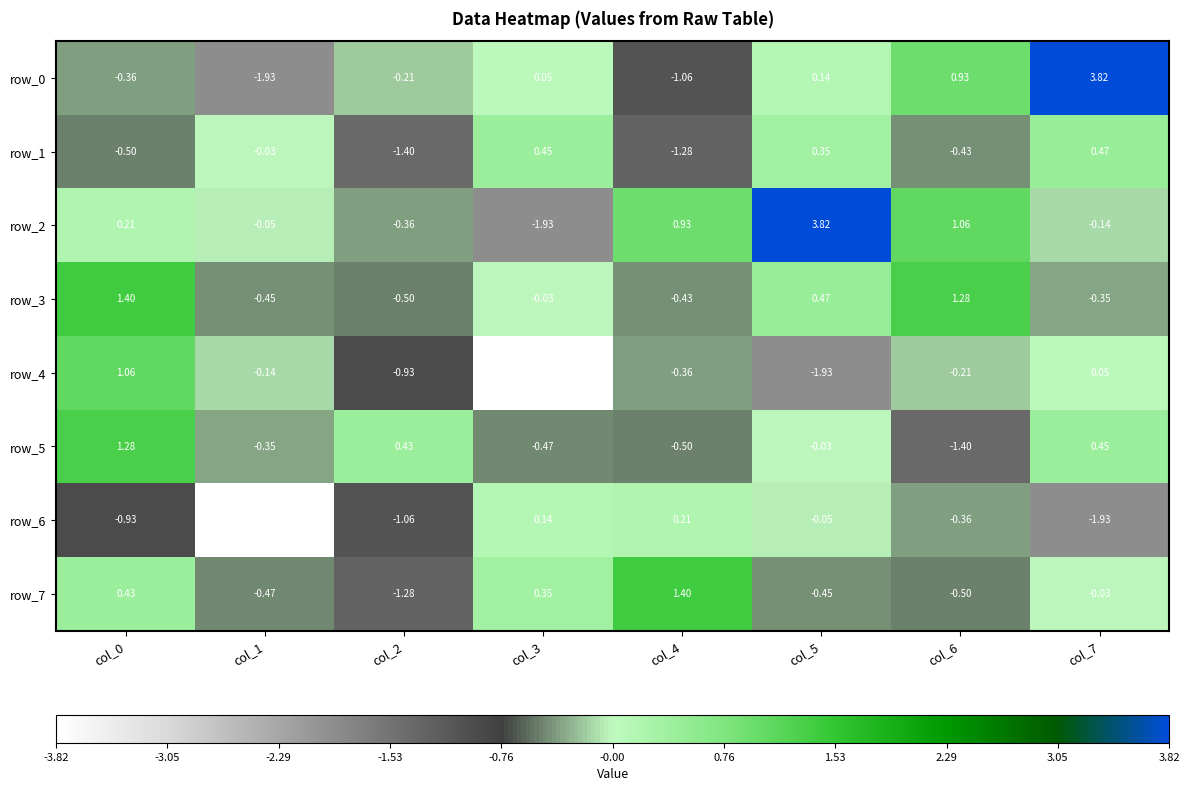

Is the value of row_2 at col_3 greater than the value of row_4 at col_7?

No